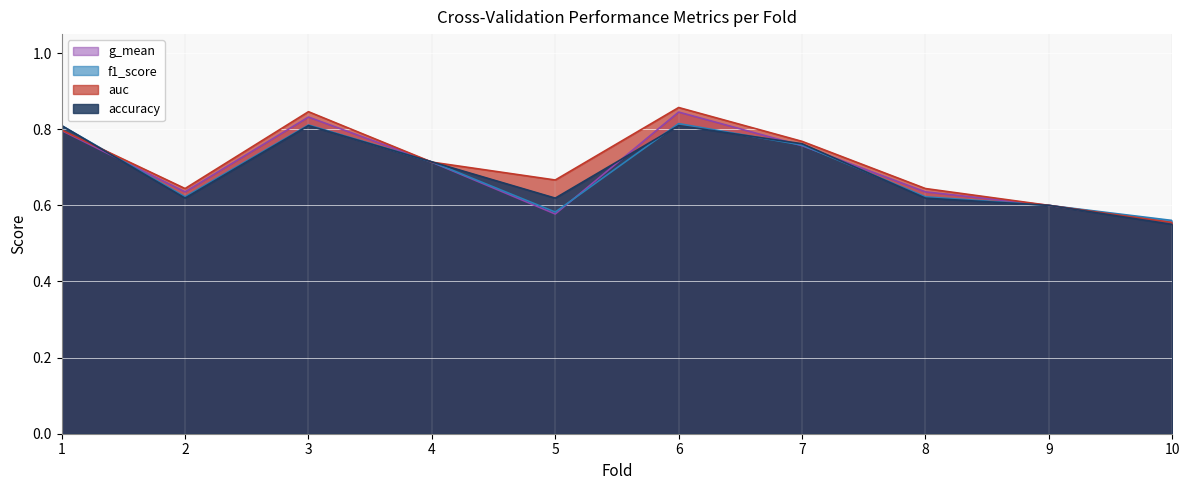

At which category does the chart reach its minimum across all series?

10